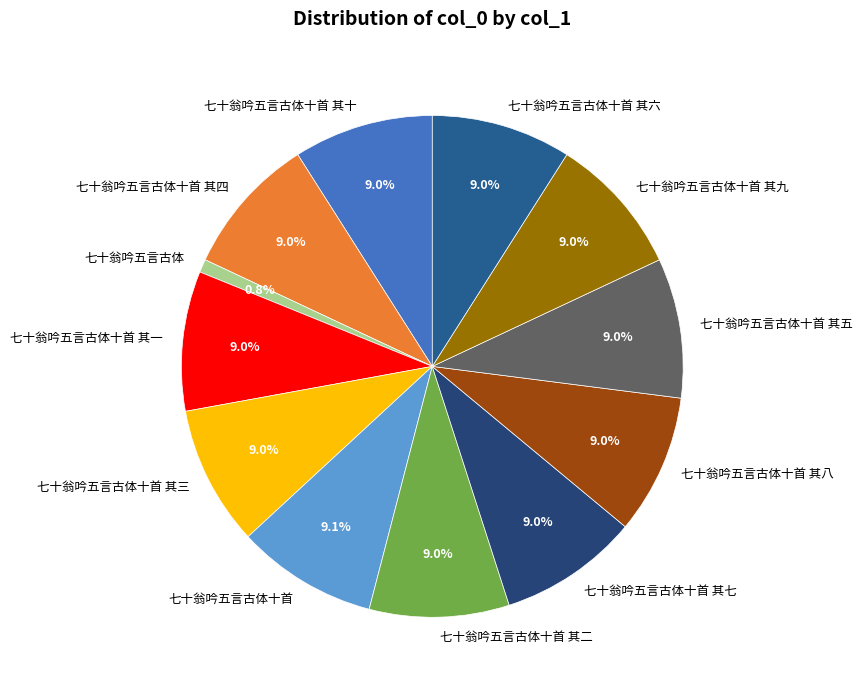

Is 七十翁吟五言古体十首 其一 the majority of the pie?

No